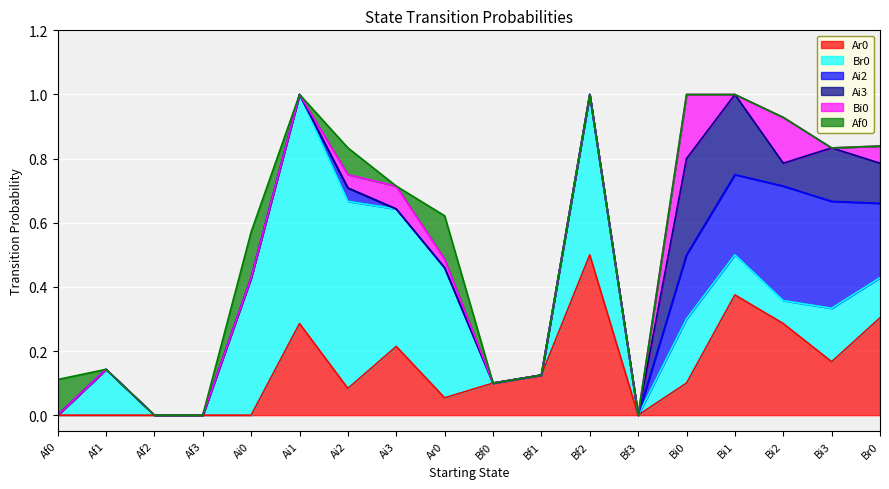

Between Bi3 and Ar0, which is larger?

Bi3